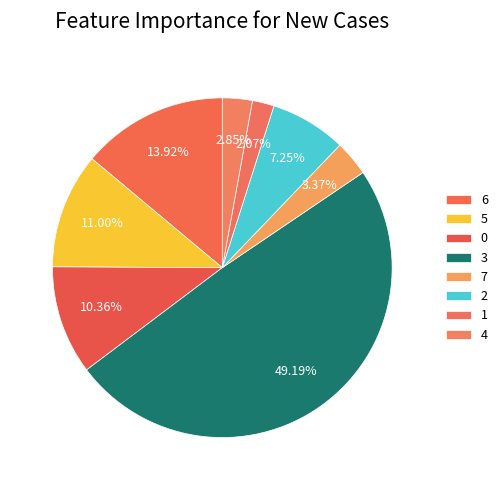

To the nearest percent, what is the combined percentage of 6 and 2?

21%